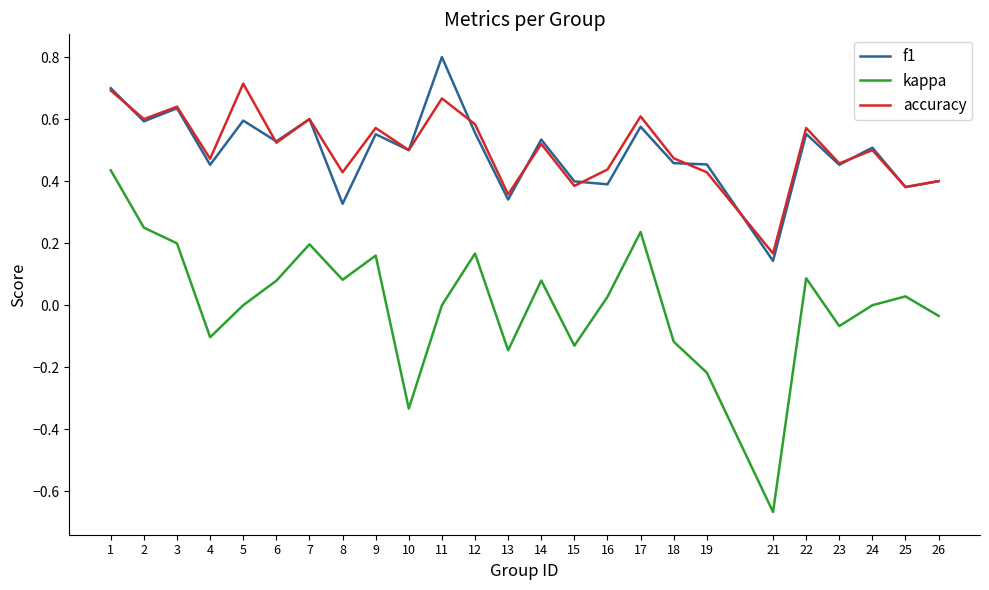

What is the greatest value displayed?

0.8